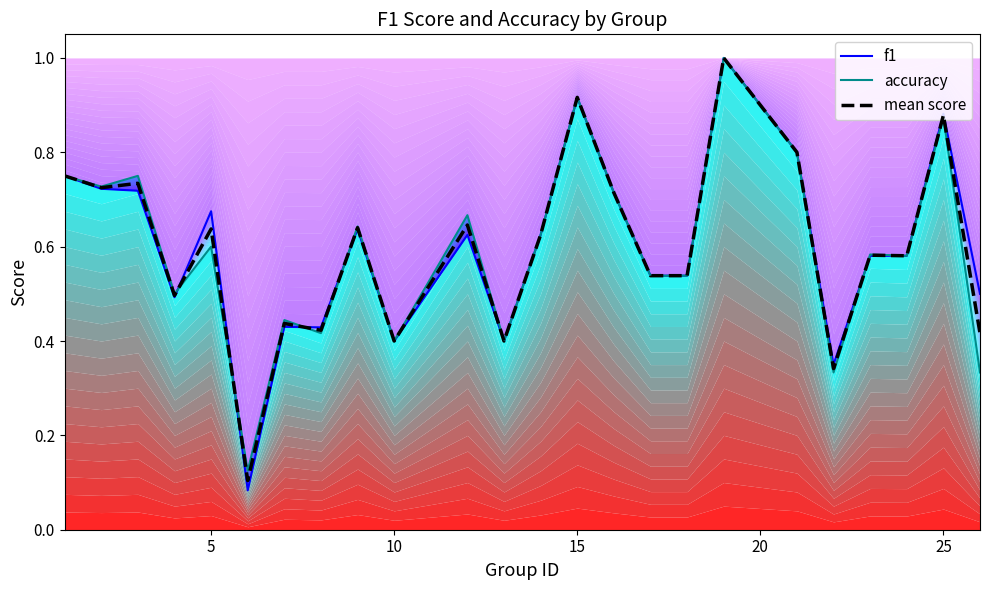

Does the chart display data point markers on the line(s)?

No